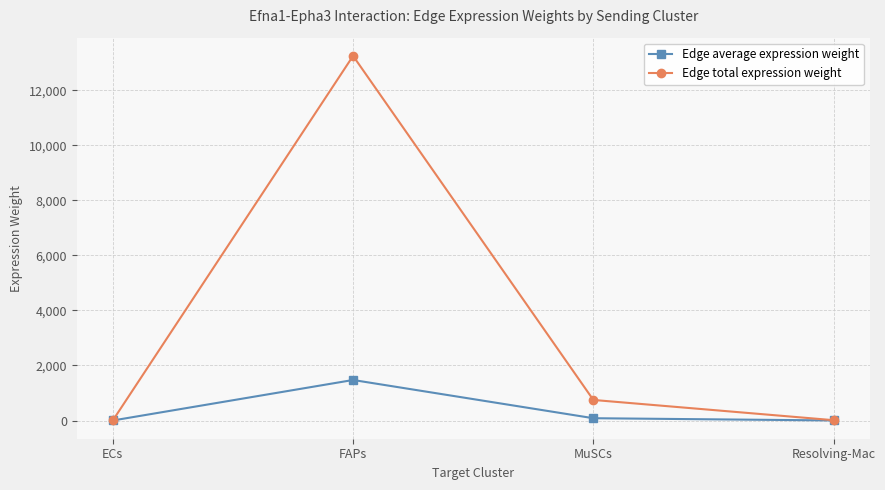

At which category does Edge total expression weight reach its first local peak?

FAPs